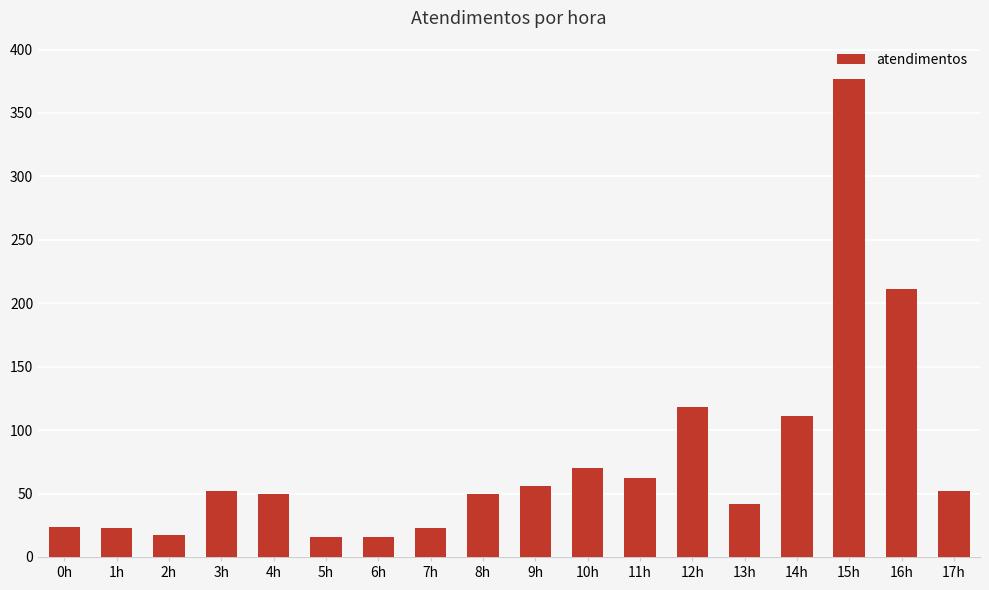

What is the maximum value shown in the chart?

377